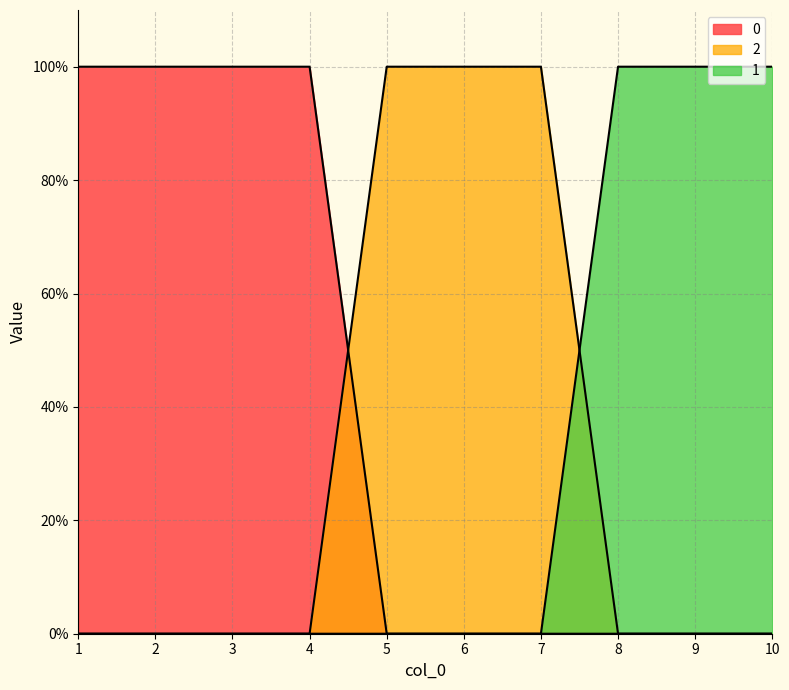

What is the difference between the maximum and second lowest values in the 1 series?

1